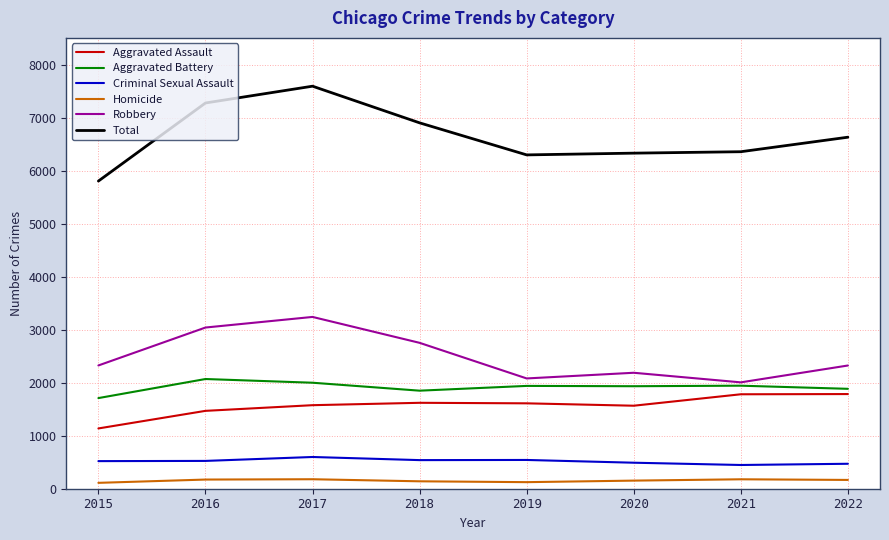

Is the value of Criminal Sexual Assault at 2022 greater than the value of Aggravated Assault at 2019?

No